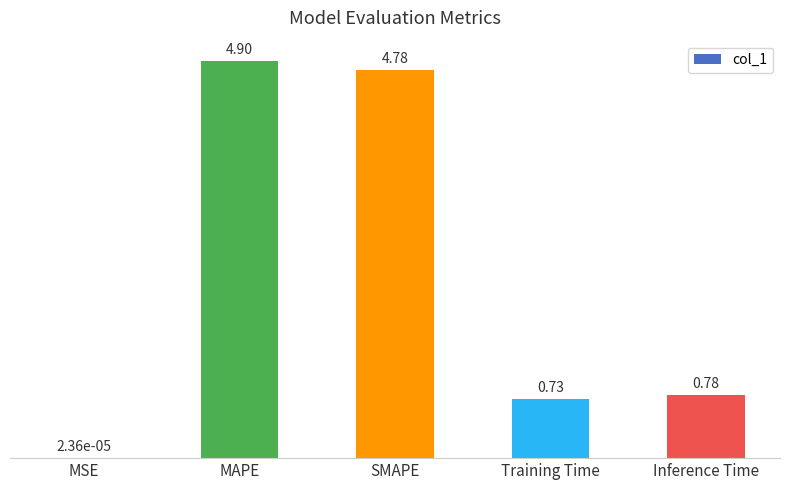

Which label corresponds to the largest value in the chart?

MAPE